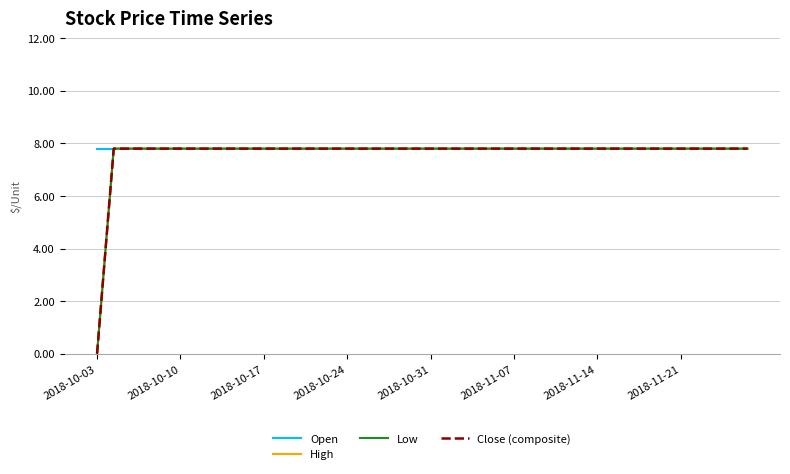

Is this an area chart (filled region under the line)?

No